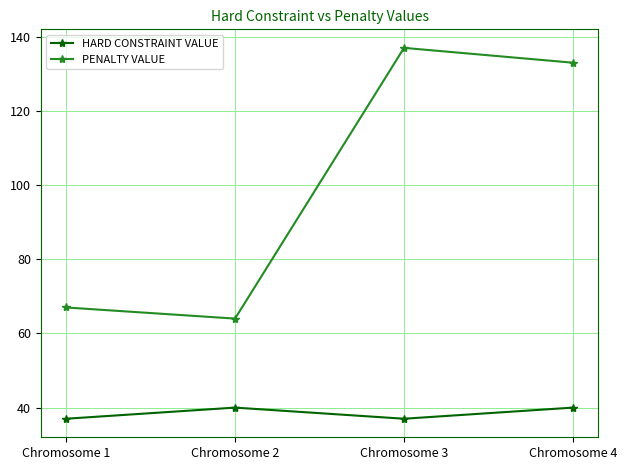

True or false: HARD CONSTRAINT VALUE and PENALTY VALUE intersect in this chart.

False